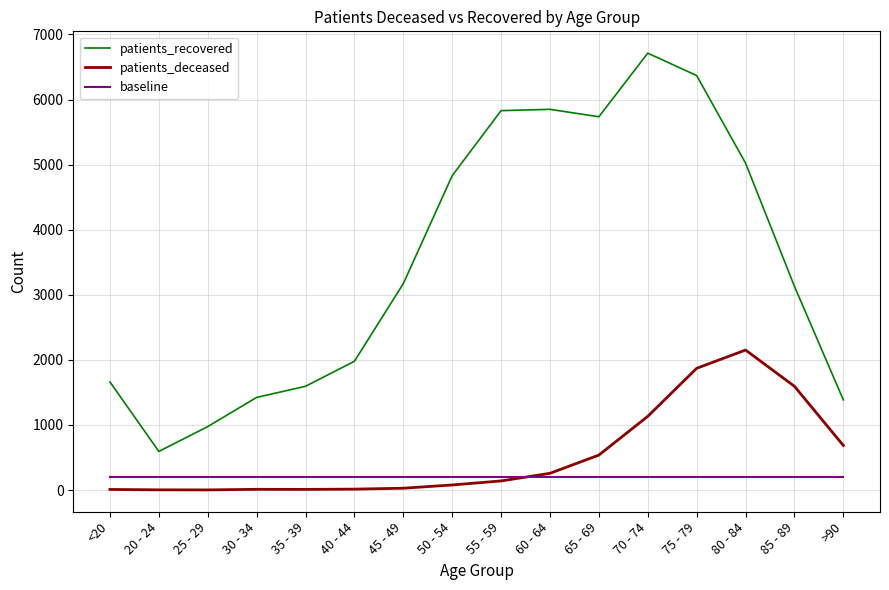

What is the maximum value shown in the chart?

6712